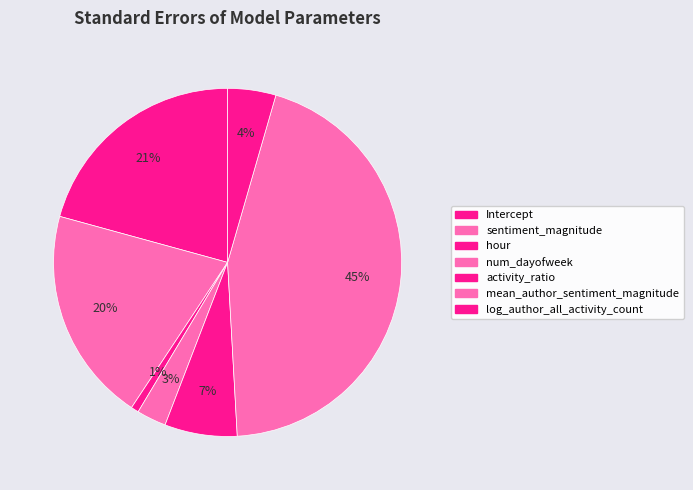

Count the number of slices in the pie.

7